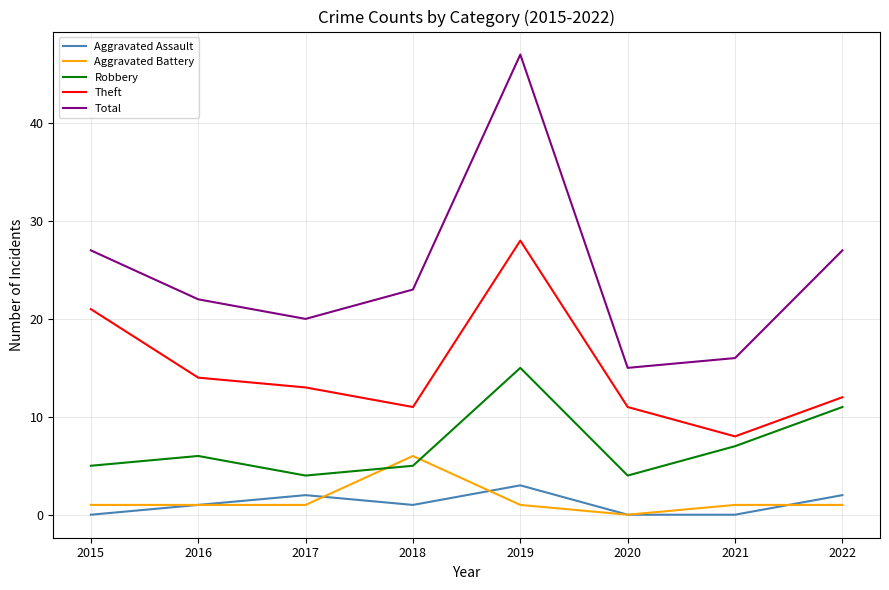

What is the greatest value displayed?

47